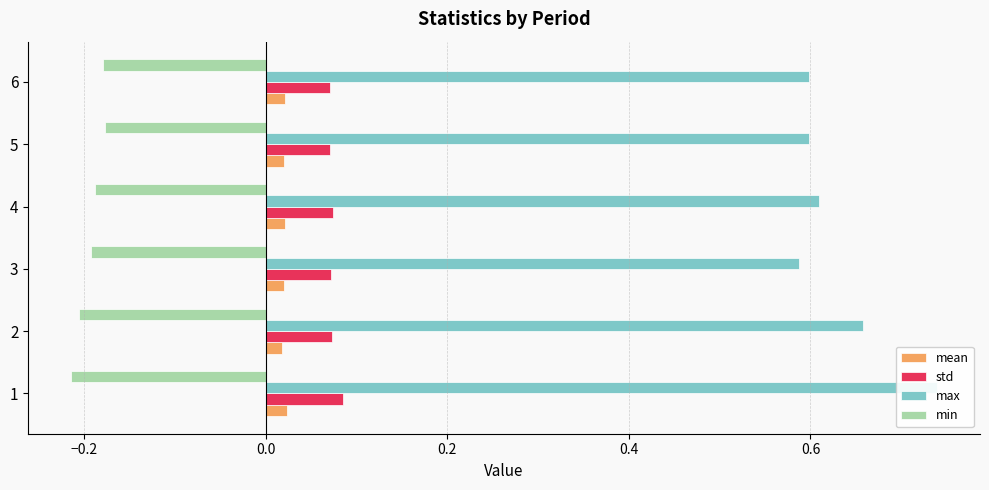

How many bars are there in total?

24